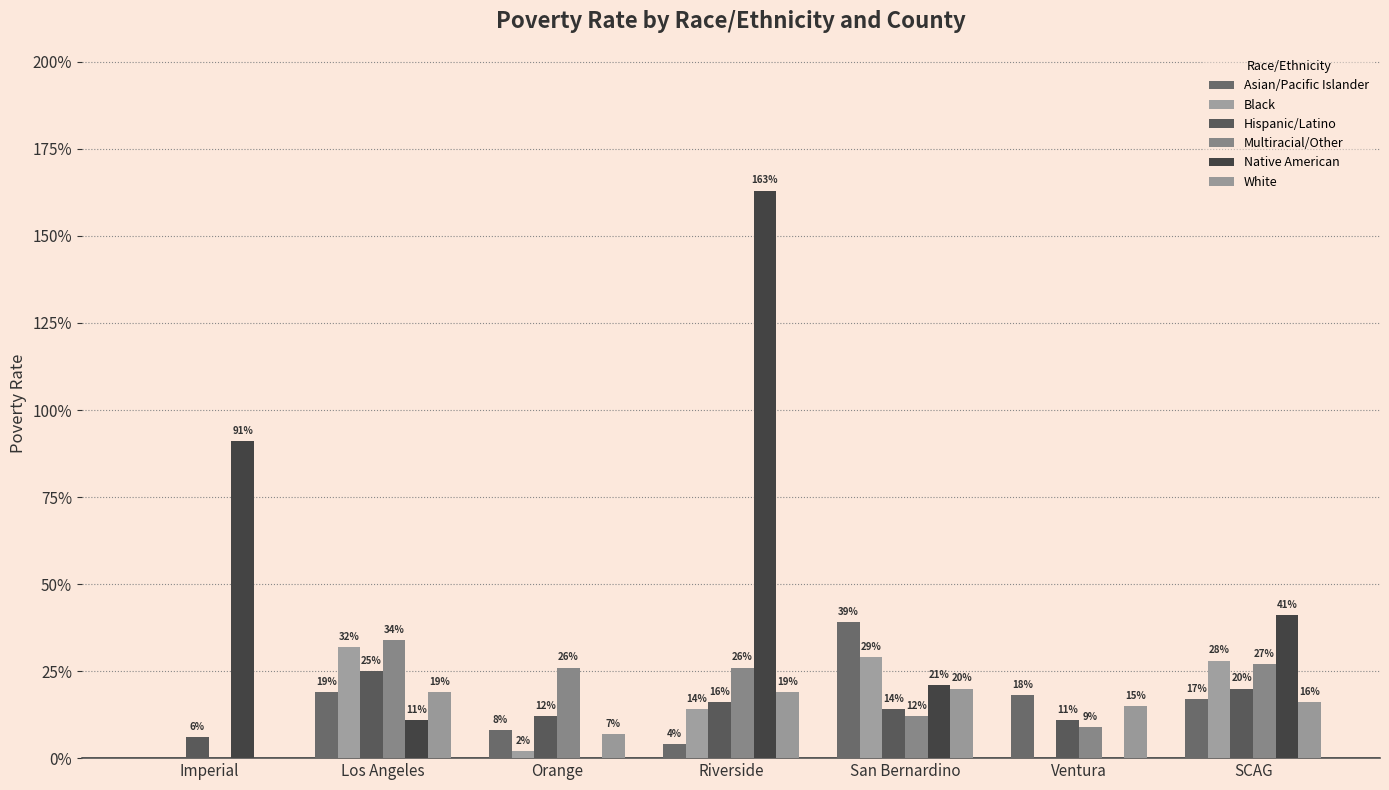

Are the bars horizontal?

No